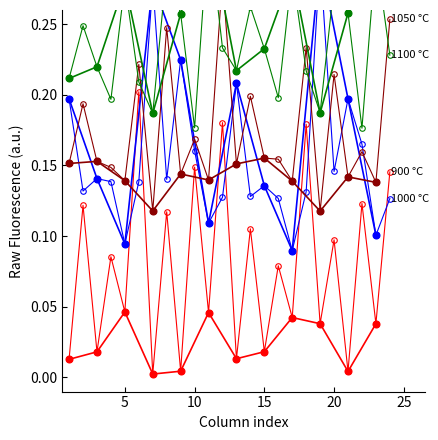

Which series has the largest range (max minus min)?

1000 °C